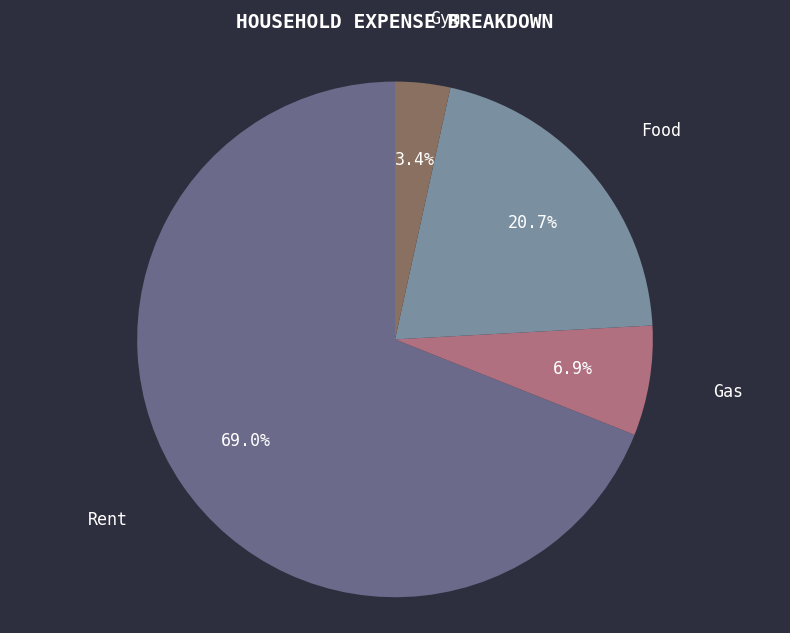

Is there a majority slice in this chart?

Yes